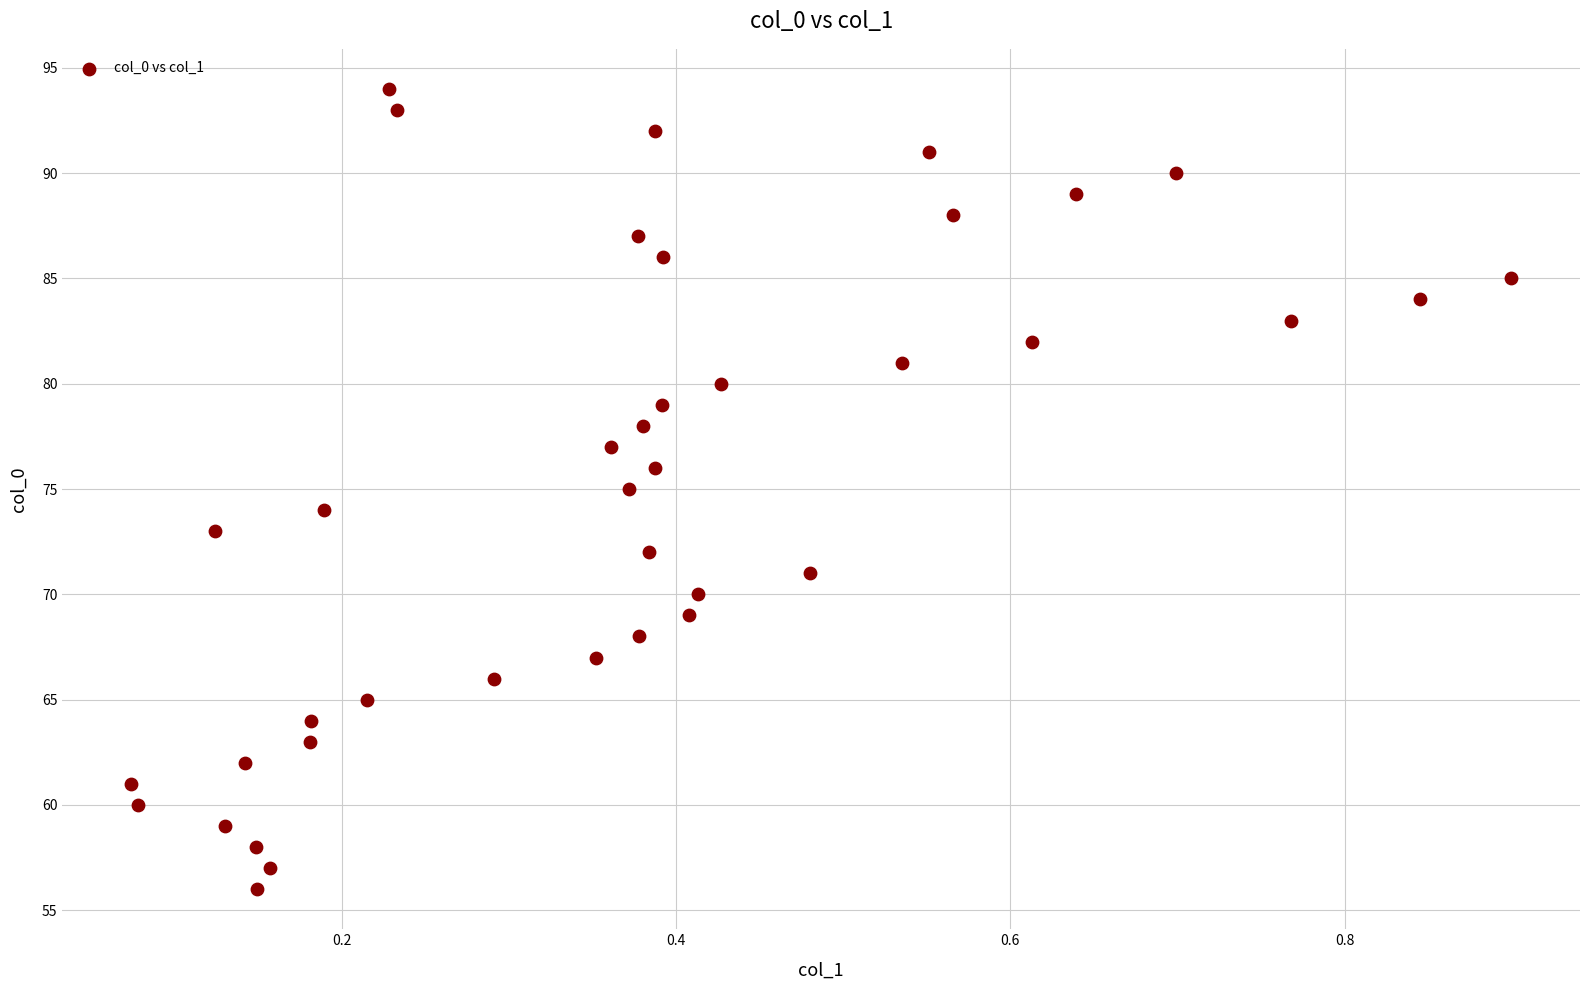

What is the range of Y values (max minus min)?

38